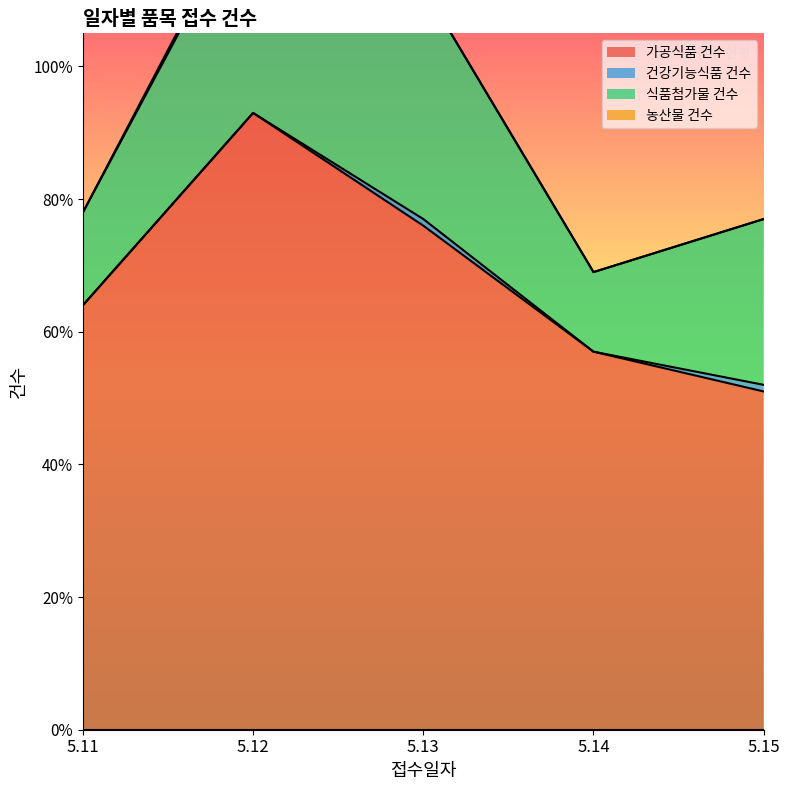

Between 5.13 and 5.14, which is larger?

5.13